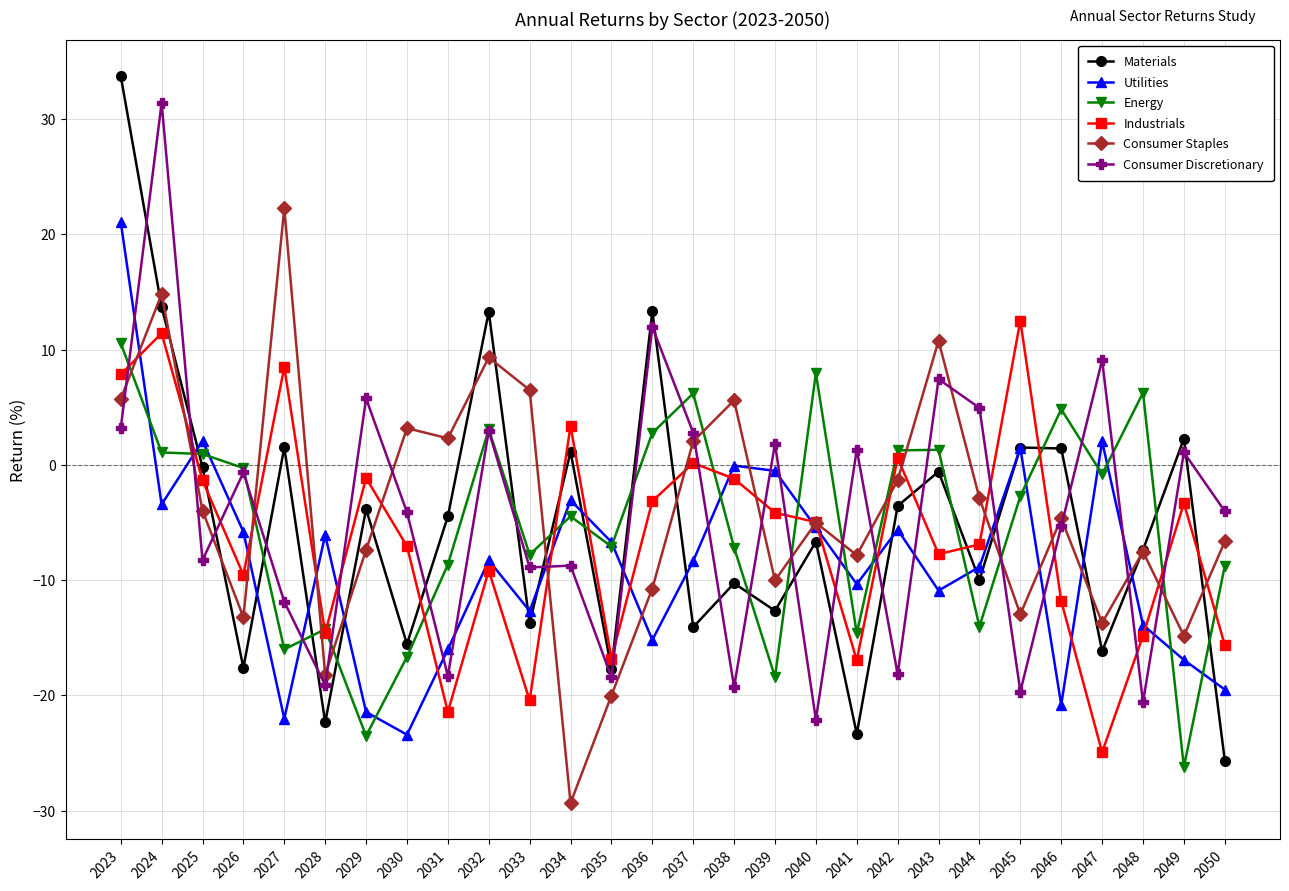

What are all the series names shown in the legend?

Materials, Utilities, Energy, Industrials, Consumer Staples, Consumer Discretionary